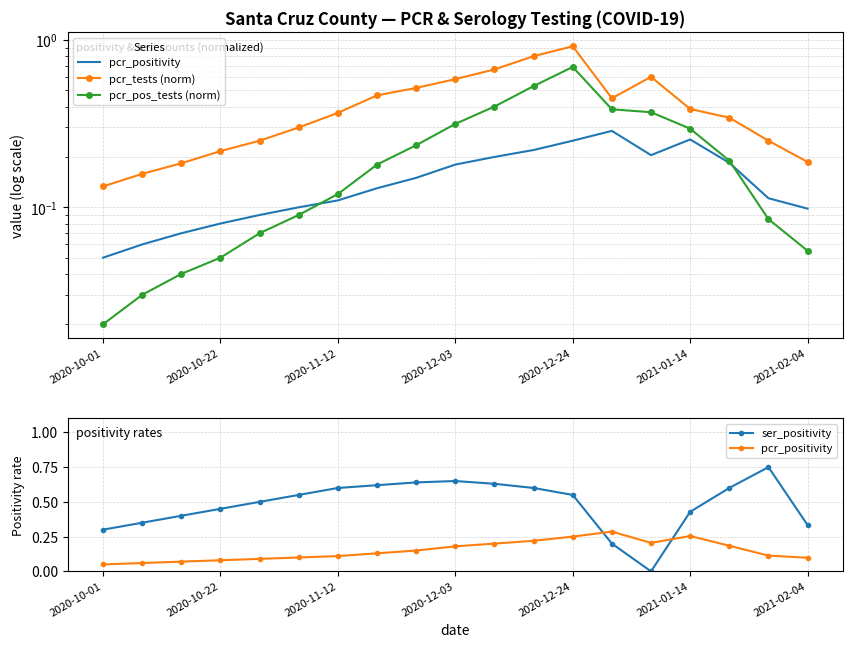

Count the number of data series in this chart.

4